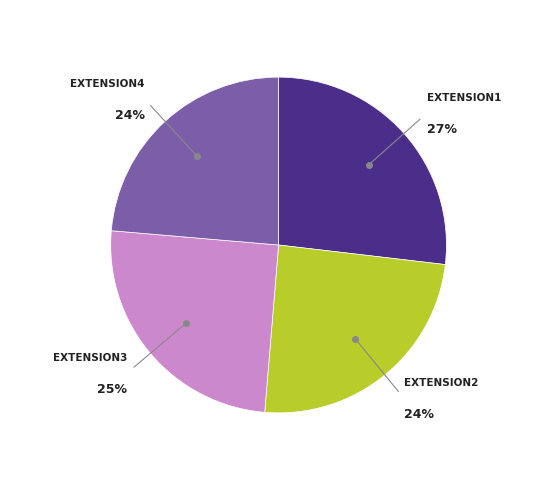

Count the number of slices in the pie.

4